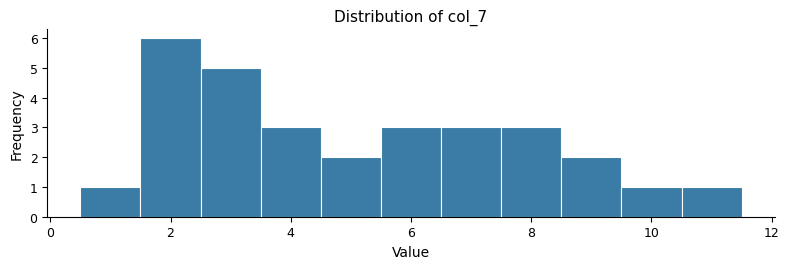

Over which range of the x-axis is the bar tallest?

1.5 to 2.5